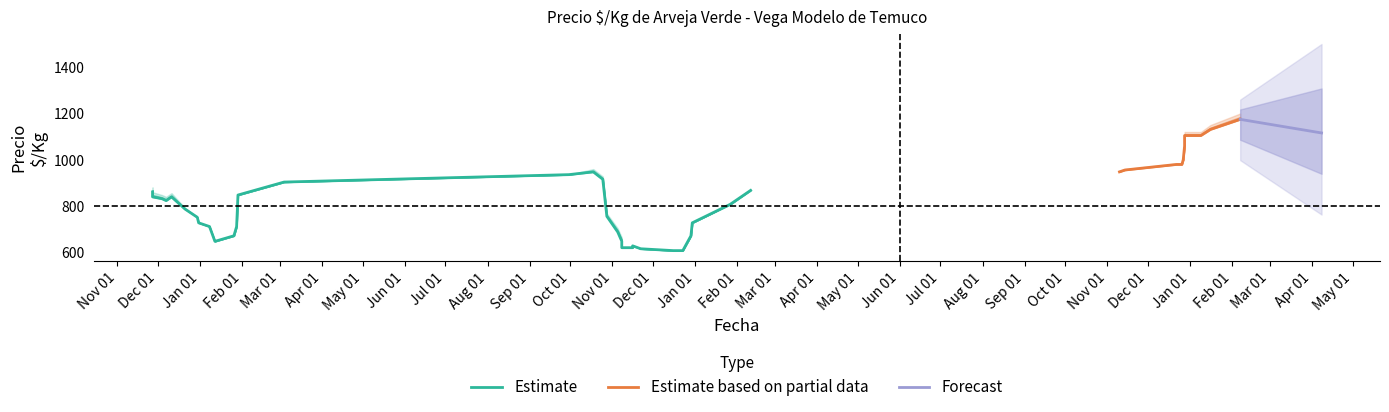

What is the lowest value of the Forecast series?

1115.9